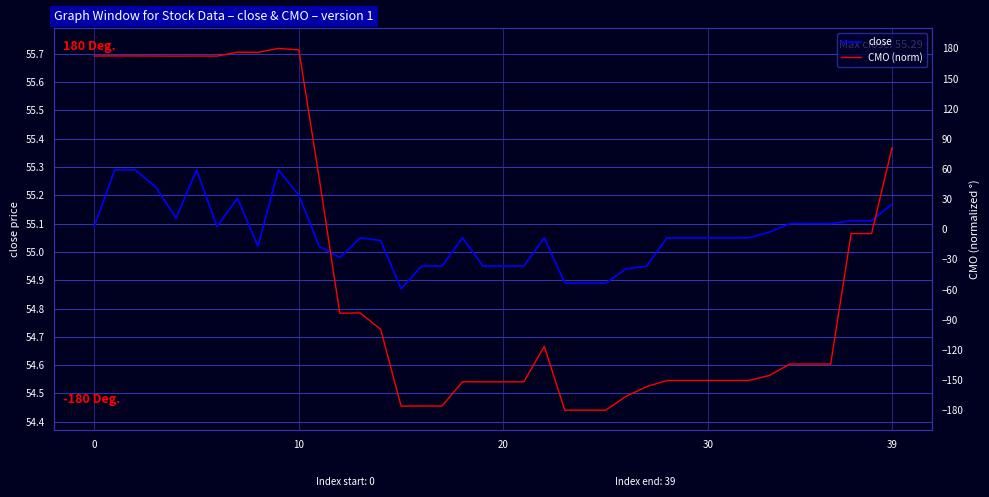

Between which two adjacent categories do CMO (norm) and close first intersect?

10 and 11